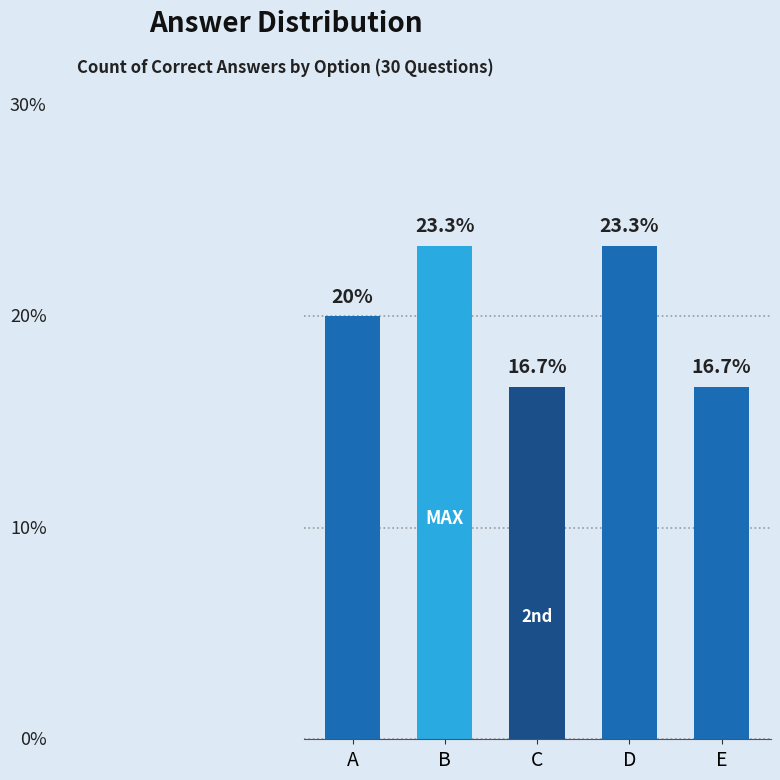

Which has a higher value, A or B?

B